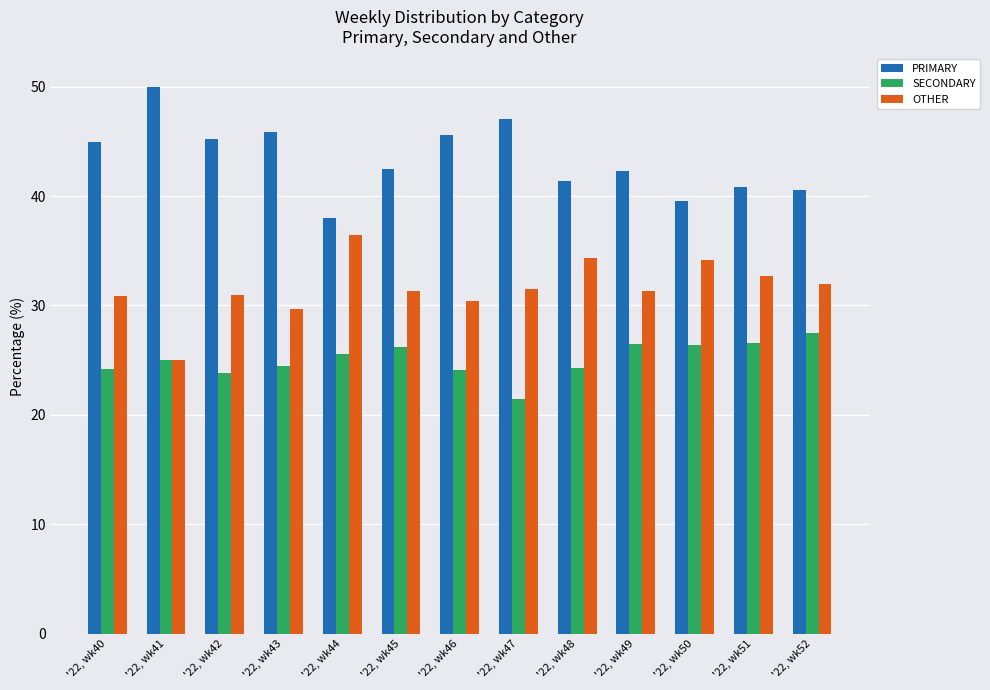

Rank the series at '22, wk42 from lowest to highest value.

SECONDARY, OTHER, PRIMARY